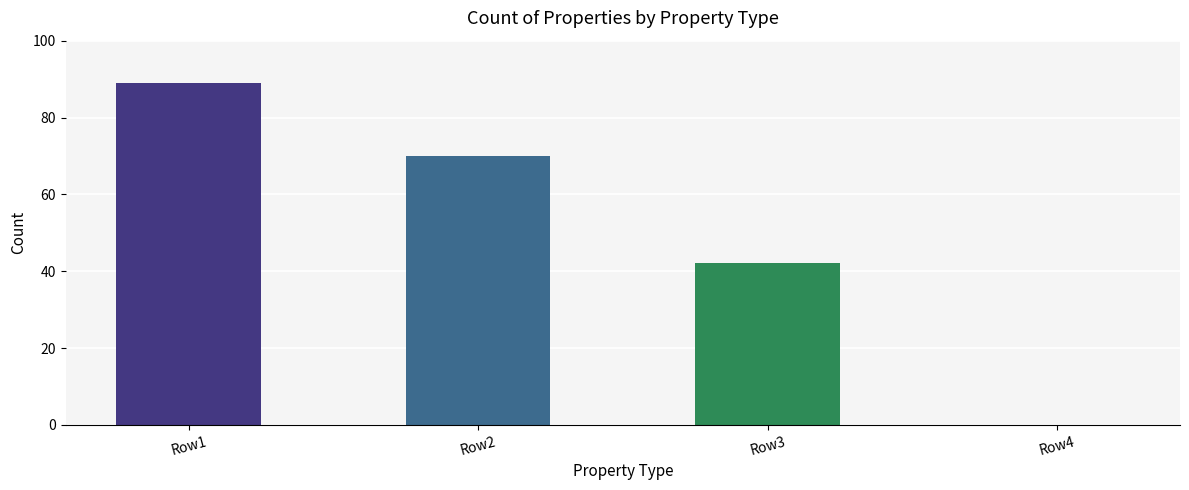

Reading left to right, extract all data points from this chart.

Row1=89	Row2=70	Row3=42	Row4=0